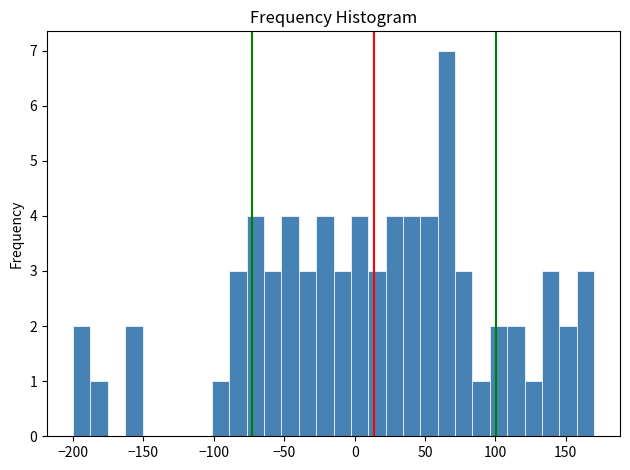

Around what value on the x-axis is the tallest bar? Give the approximate position of its centre, as read against the axis.

65